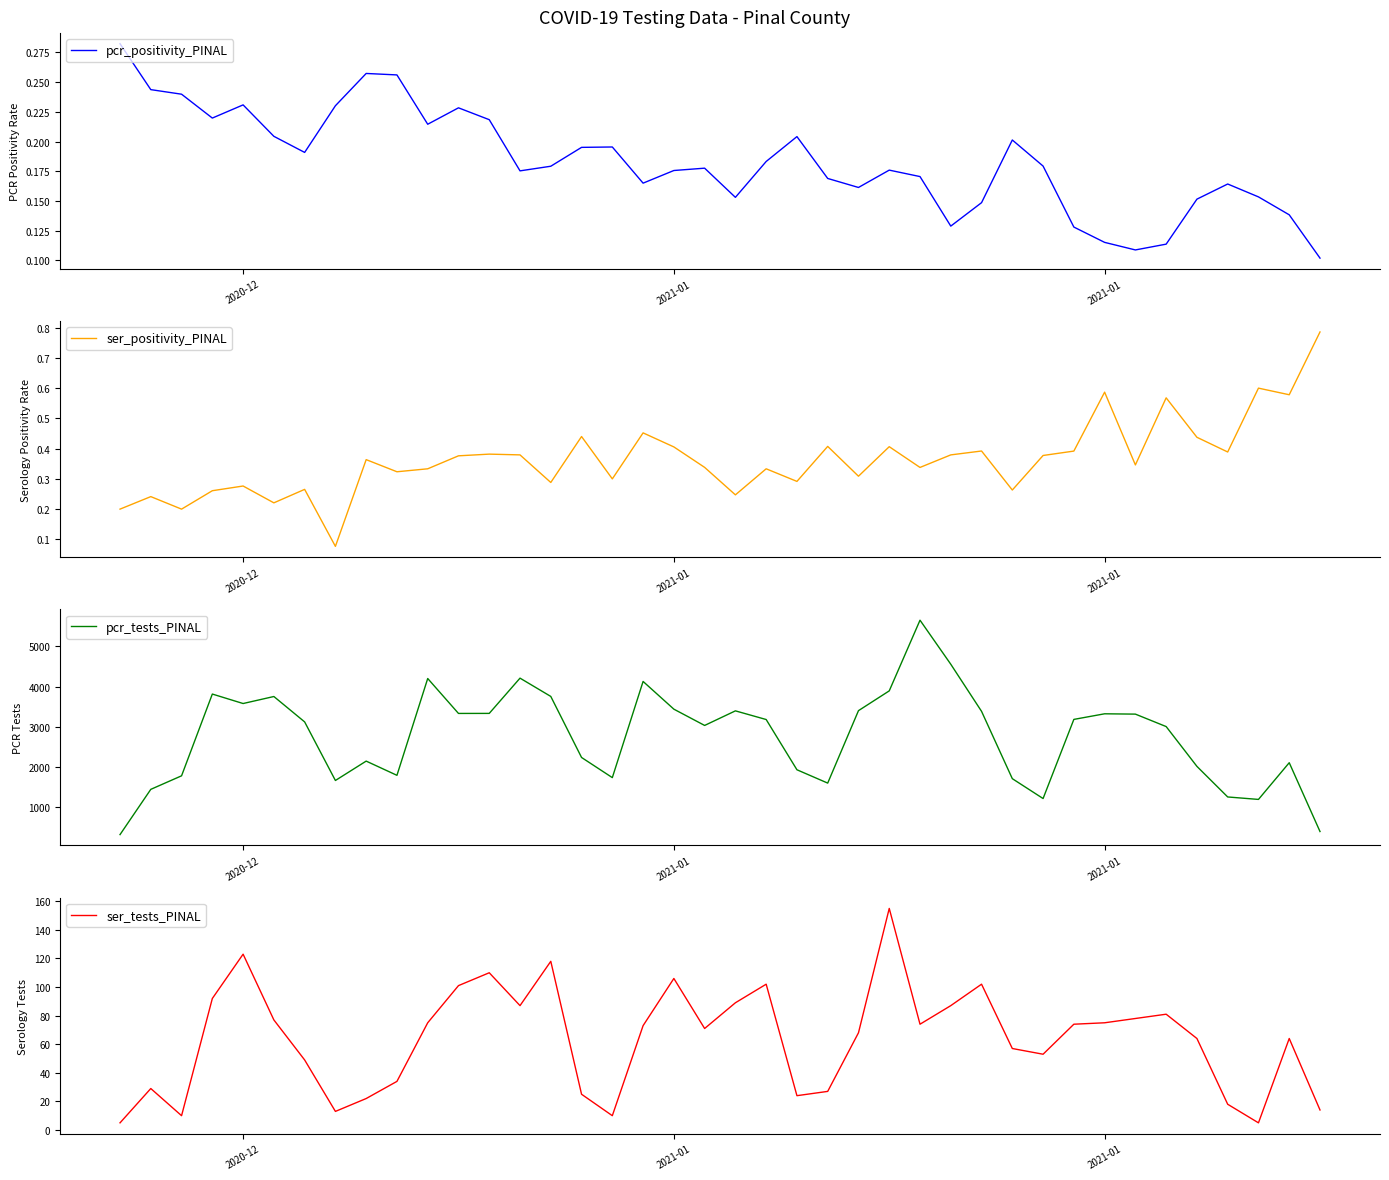

What is the greatest value displayed?

5647.0